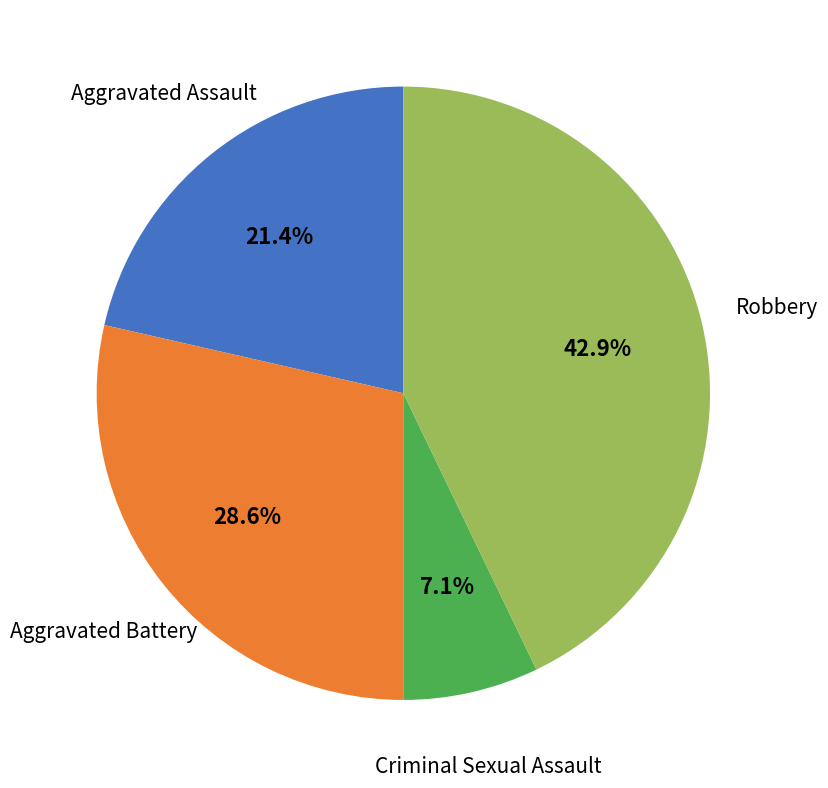

How many slices are in this pie chart?

4